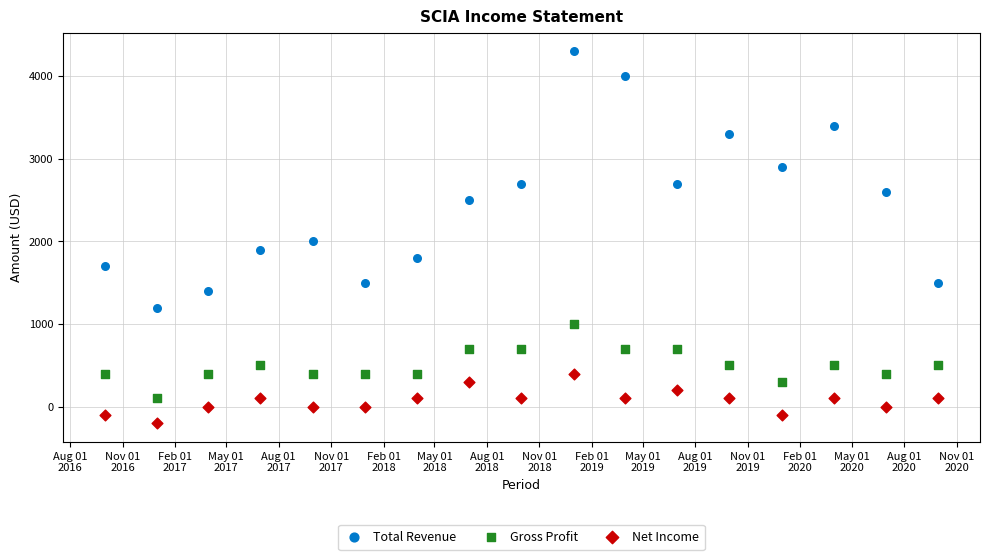

Across all data points, what is the range of X values (max minus min)?

1461